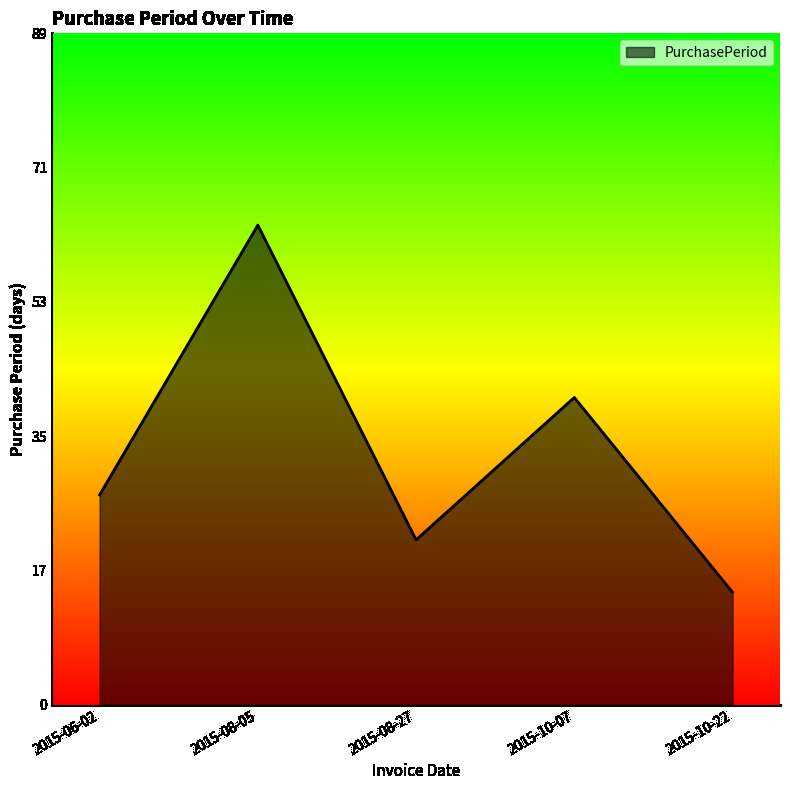

Does the chart have visible grid lines?

No